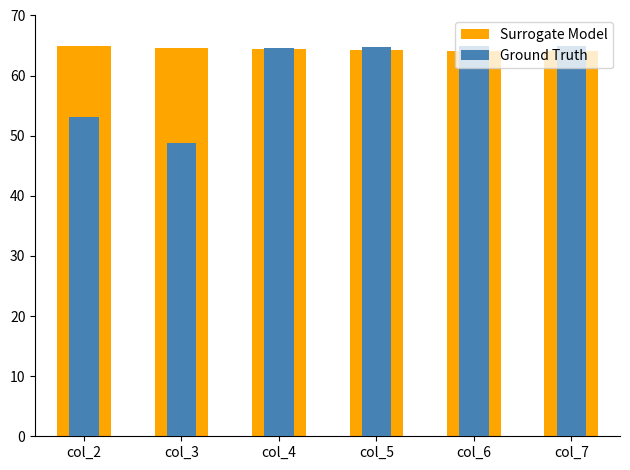

Which series has the widest spread of values?

Ground Truth